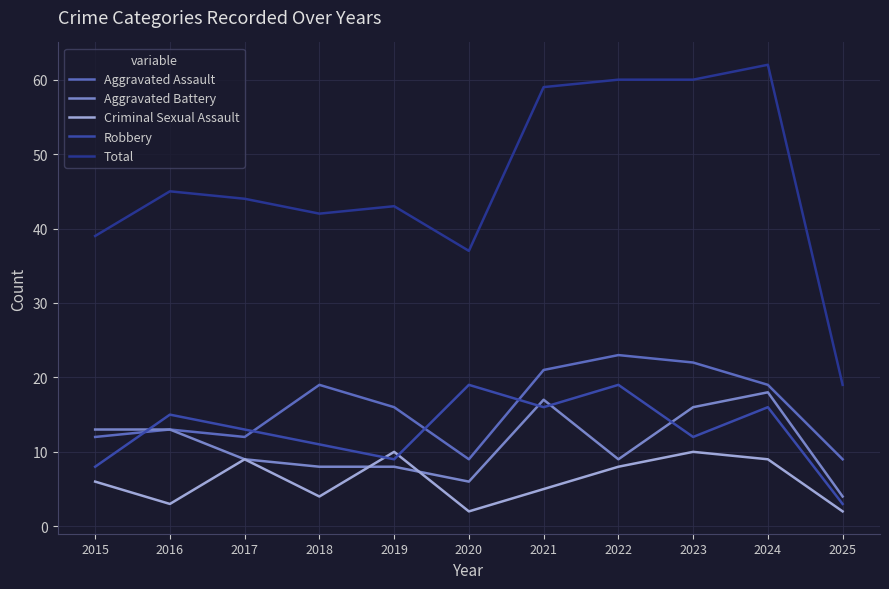

At how many categories does at least one series exceed 40?

8